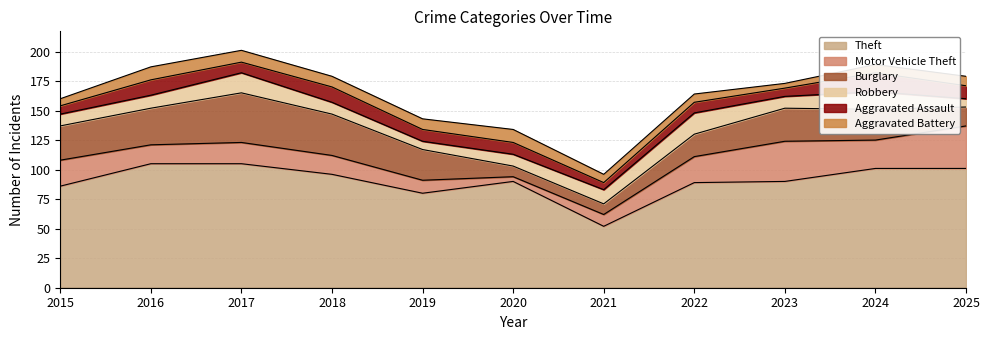

What is the value of the Motor Vehicle Theft point at the 6th from the left?

4